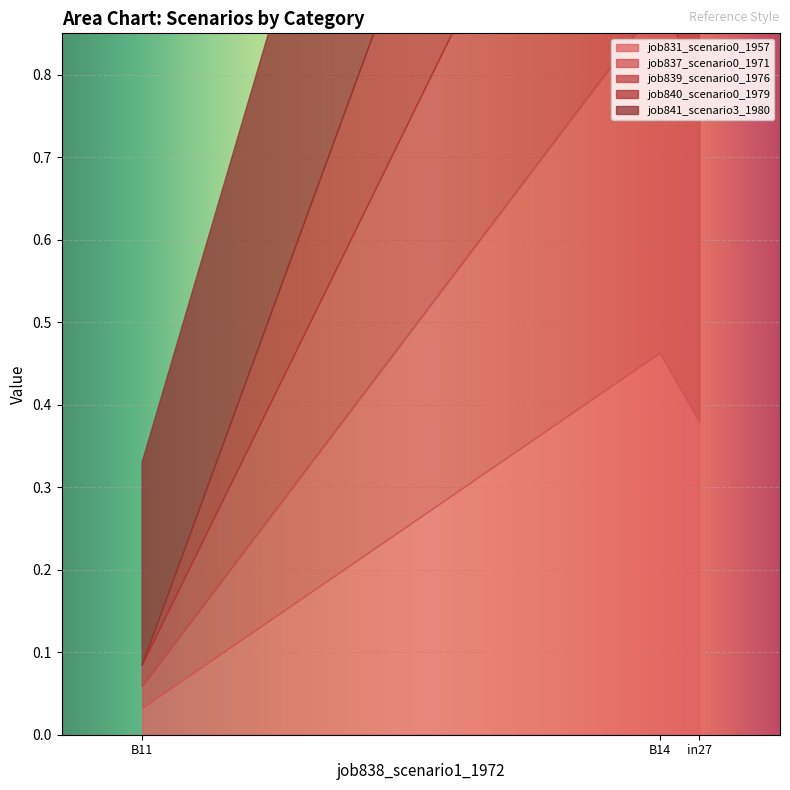

At in27, list the series in order from smallest to largest.

job839_scenario0_1976, job831_scenario0_1957, job840_scenario0_1979, job837_scenario0_1971, job841_scenario3_1980